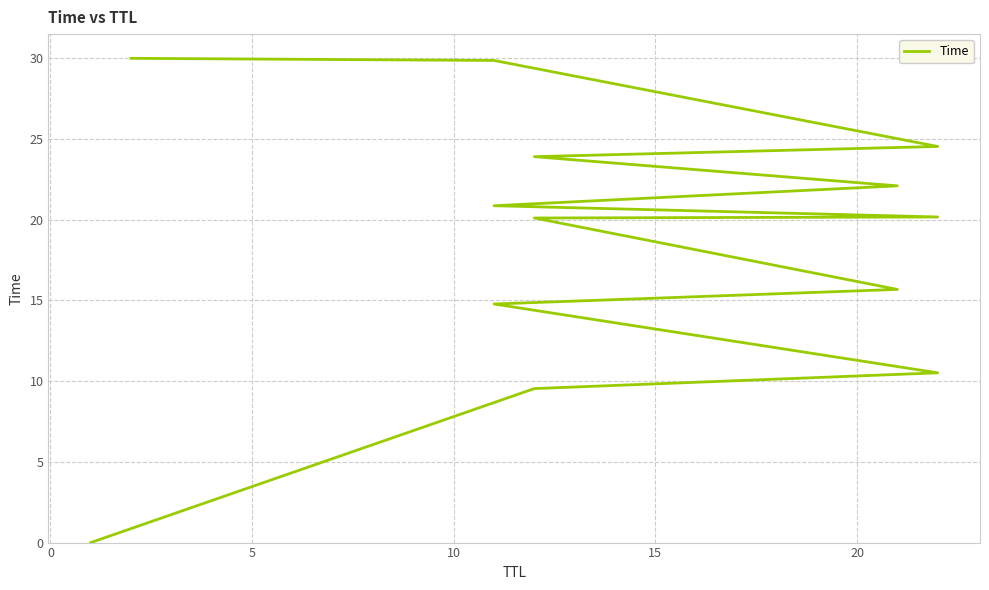

True or false: the data shows 26.1 at 10.

False